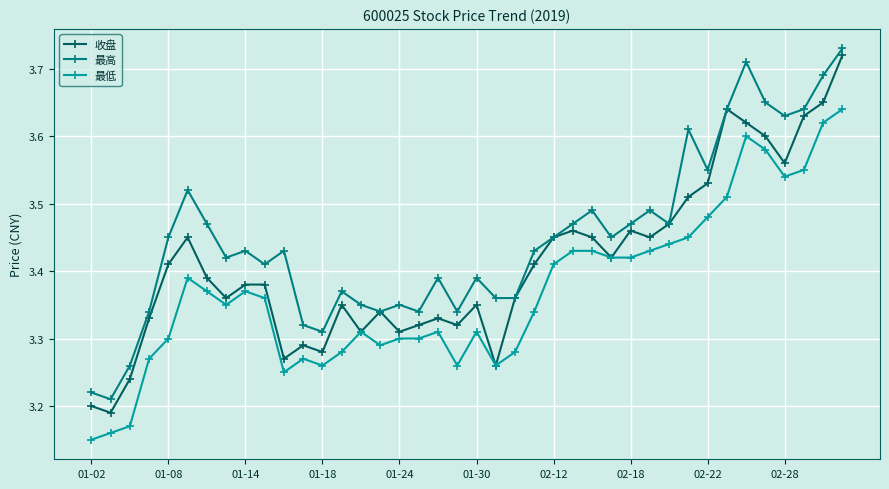

True or false: 最高 has more than 0 interior local peaks.

True